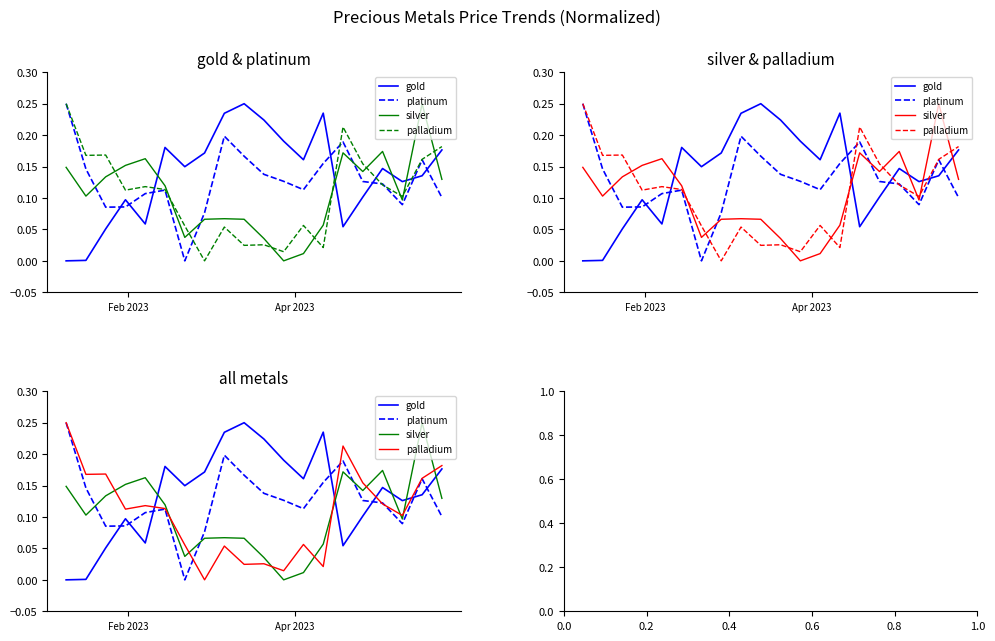

How many lines are shown in the chart?

4